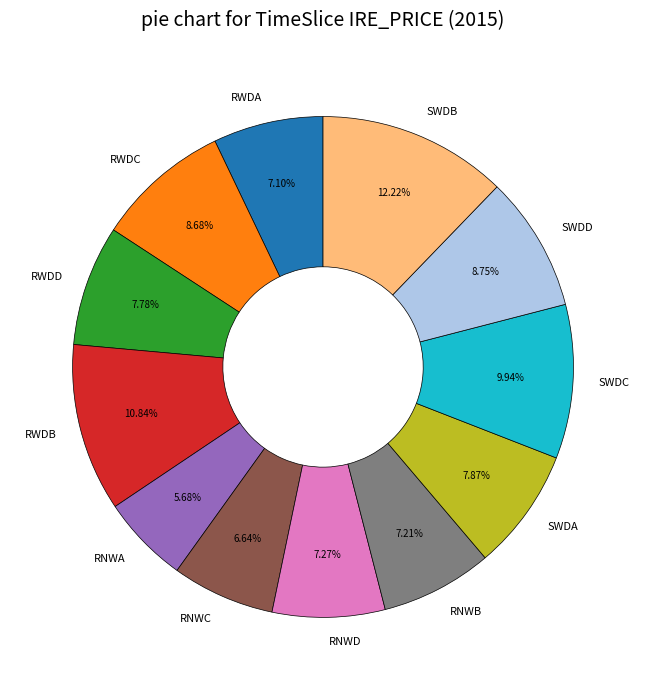

Is there any slice that represents more than half of the pie?

No